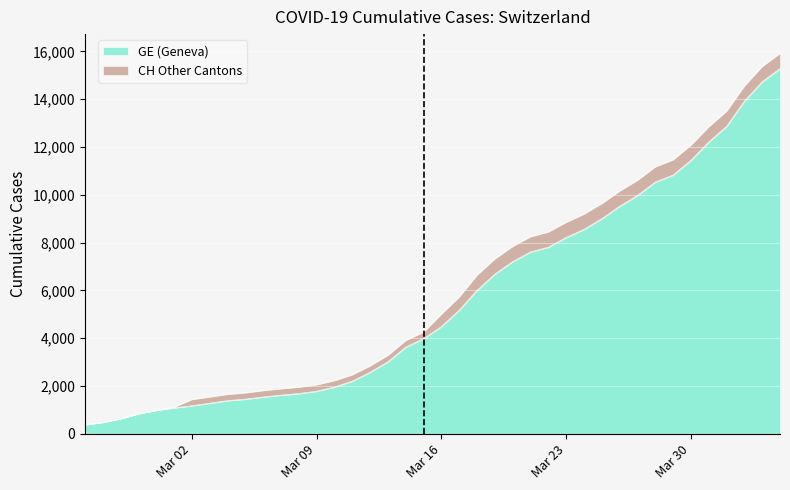

What is the highest value of the GE (Geneva) series?

15284